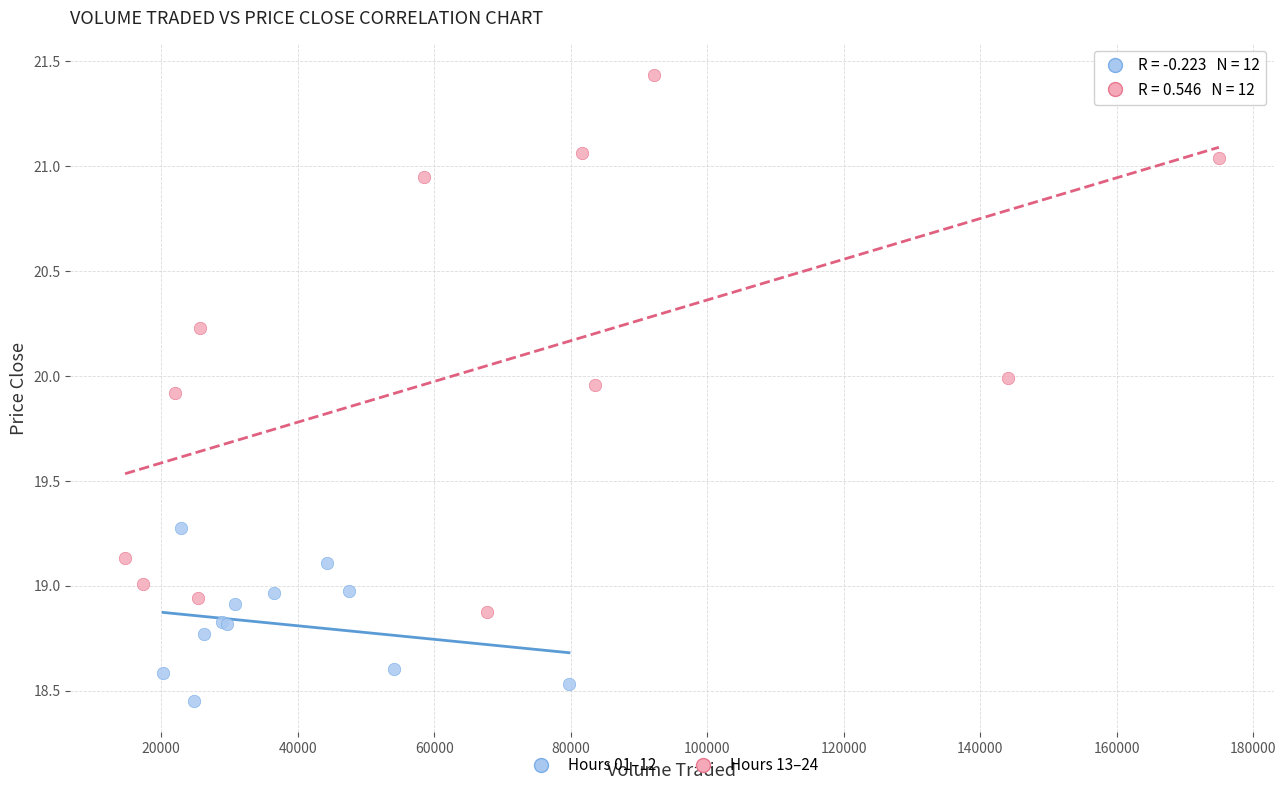

What are all the series names shown in the legend?

Hours 01–12, Hours 13–24